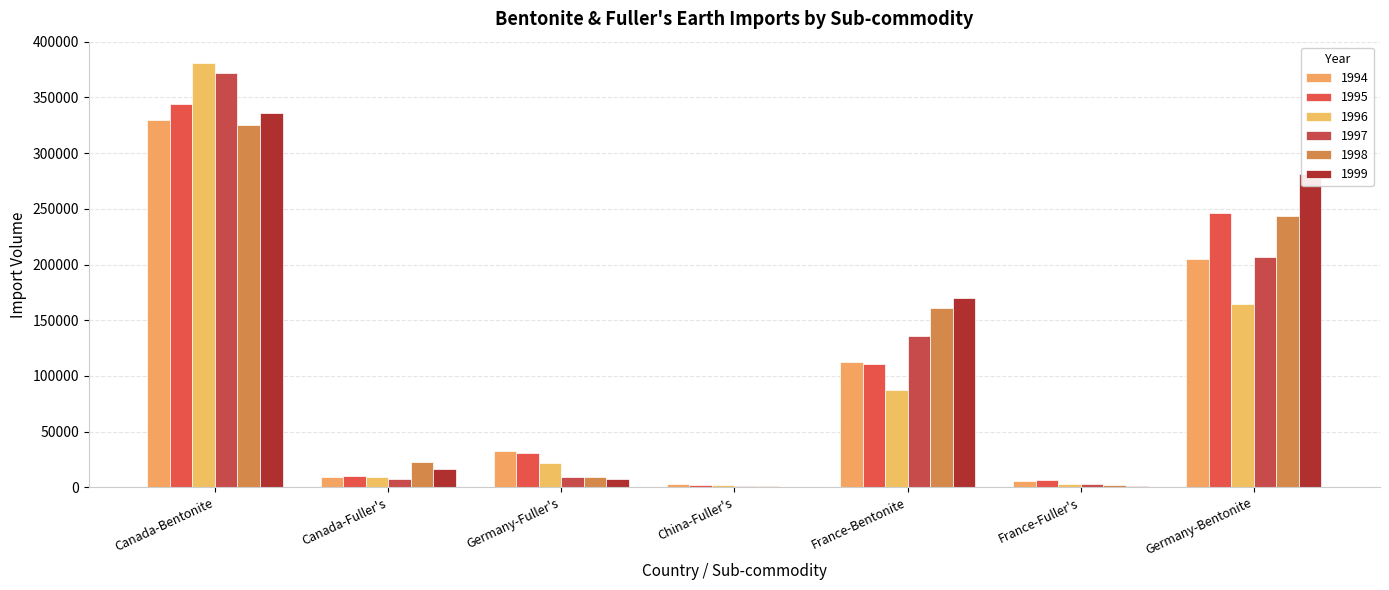

How many groups of bars are there?

7